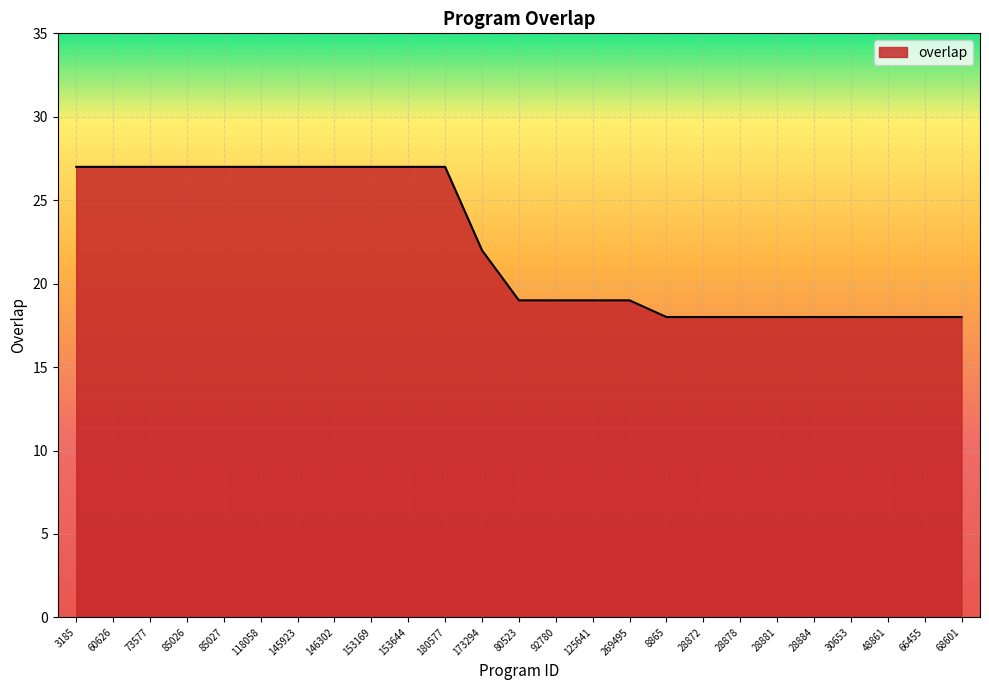

True or false: the data shows 18 at 66455.

True